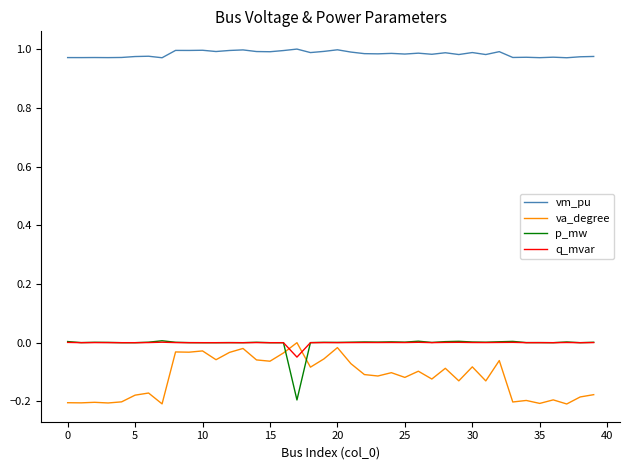

Which series has the largest total across all categories?

vm_pu